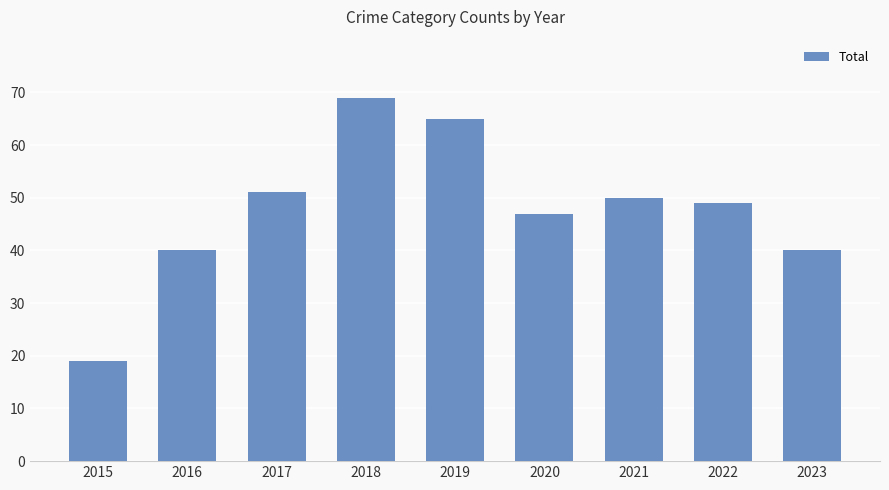

What is the greatest value displayed?

69